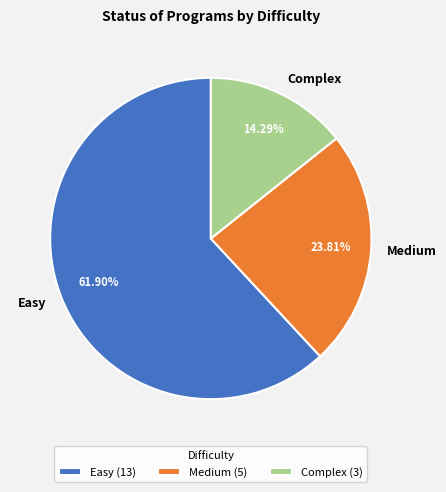

Is it true that Easy is 62% of the pie?

True